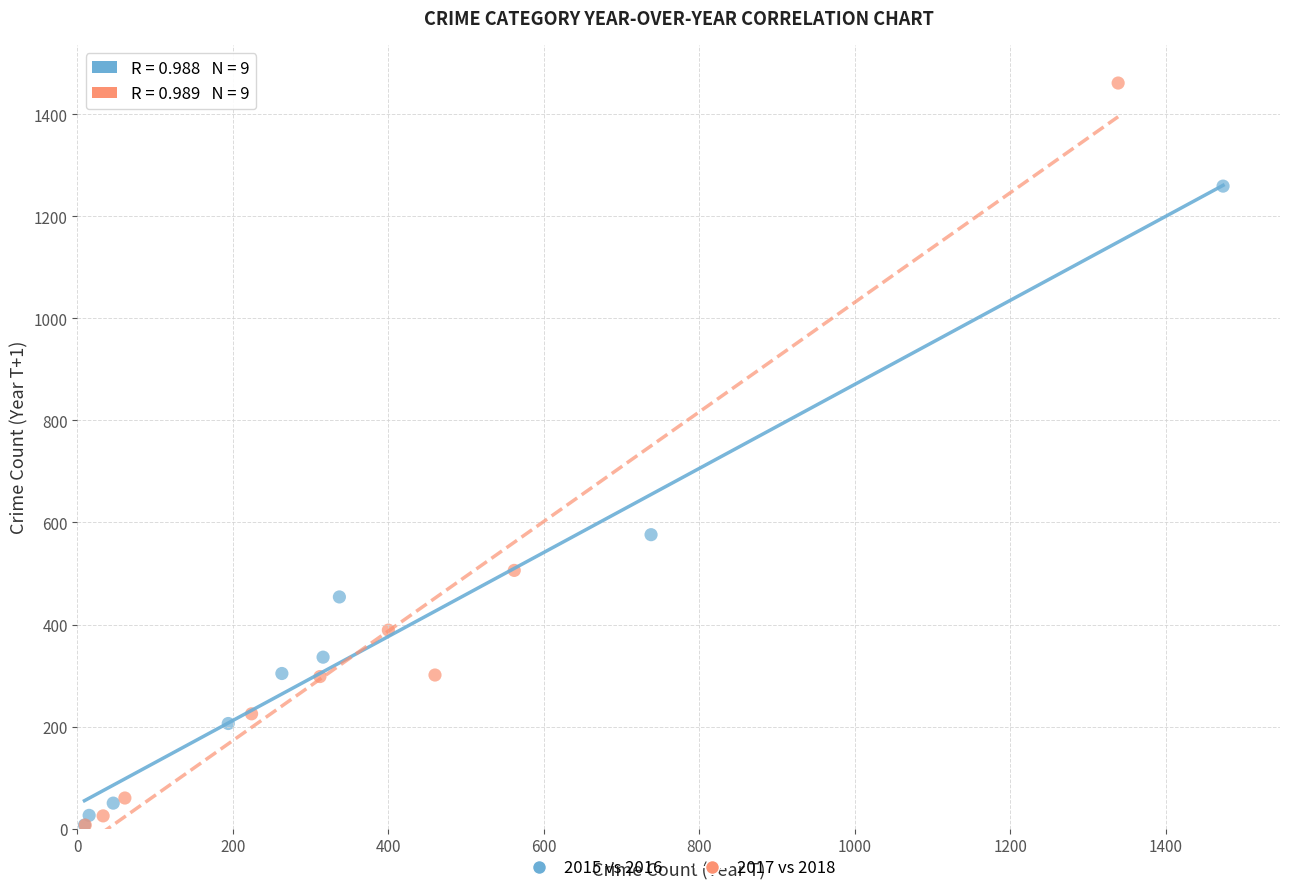

Which series has the widest spread of Y values?

2017 vs 2018